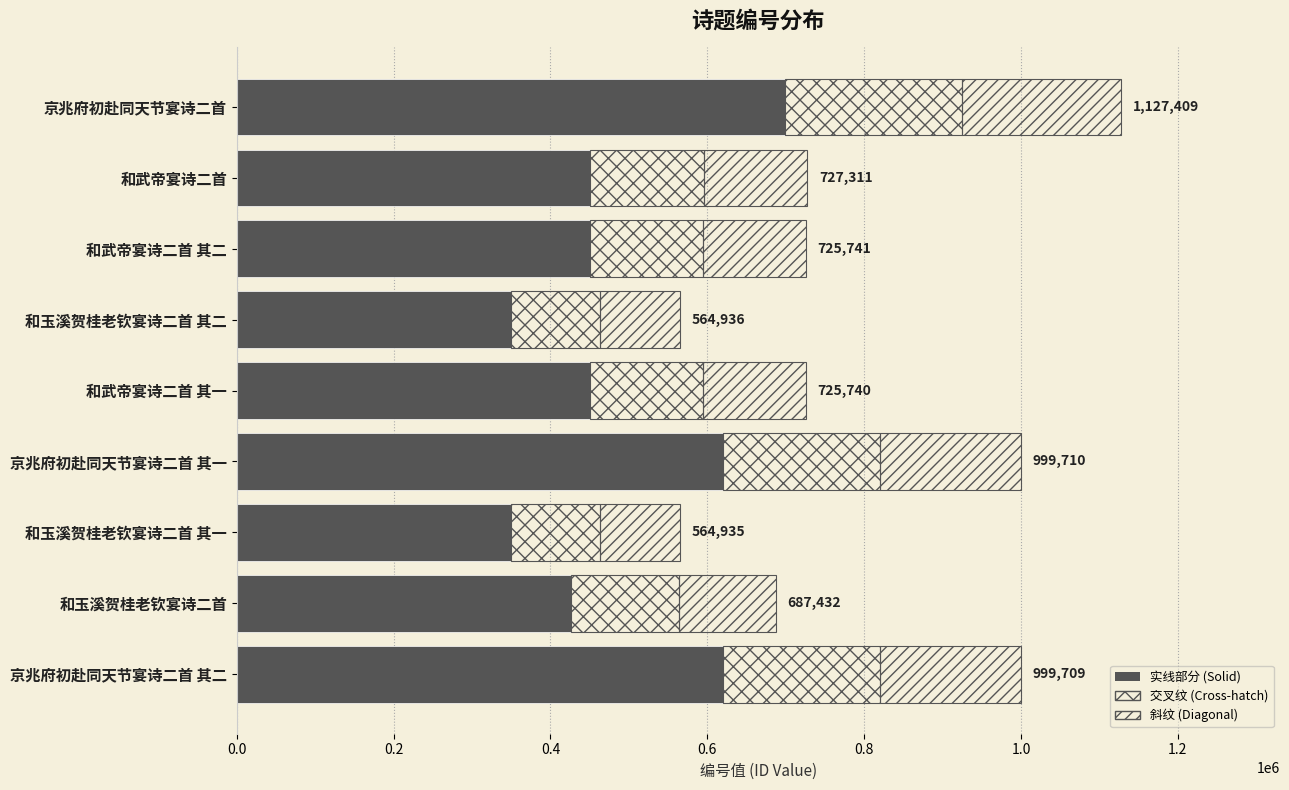

The value at 和武帝宴诗二首 is 760341.5. True or false?

False